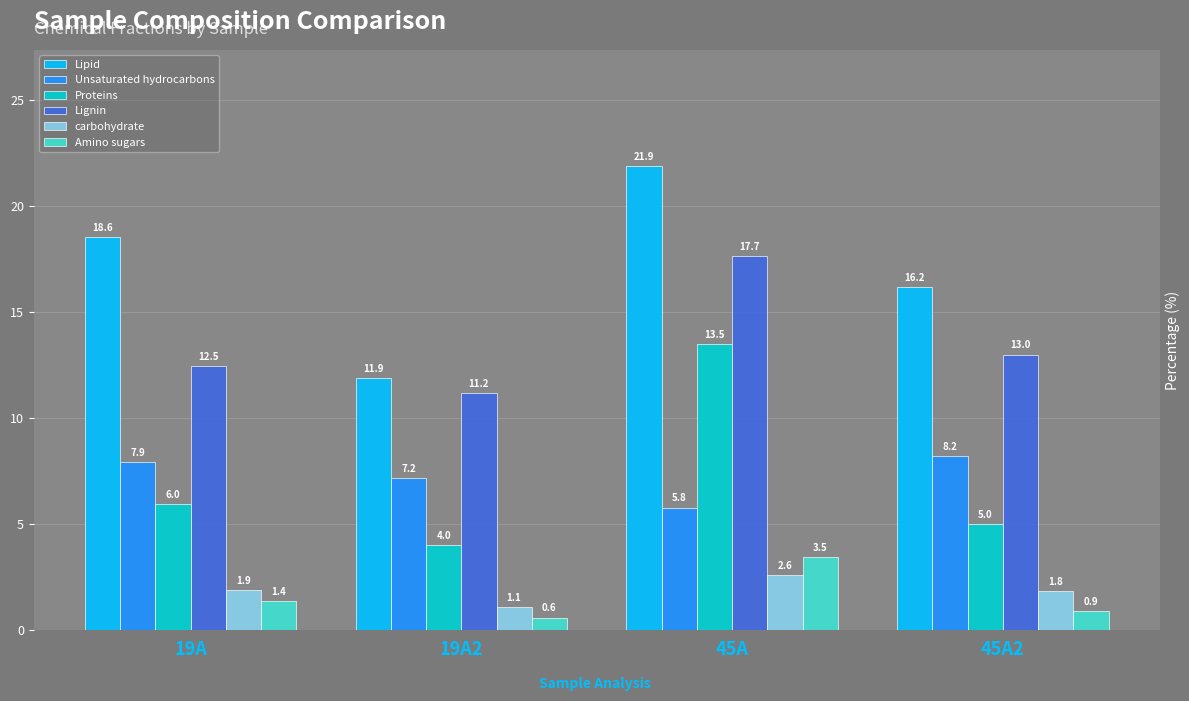

What is the label of the 4th bar from the right?

19A